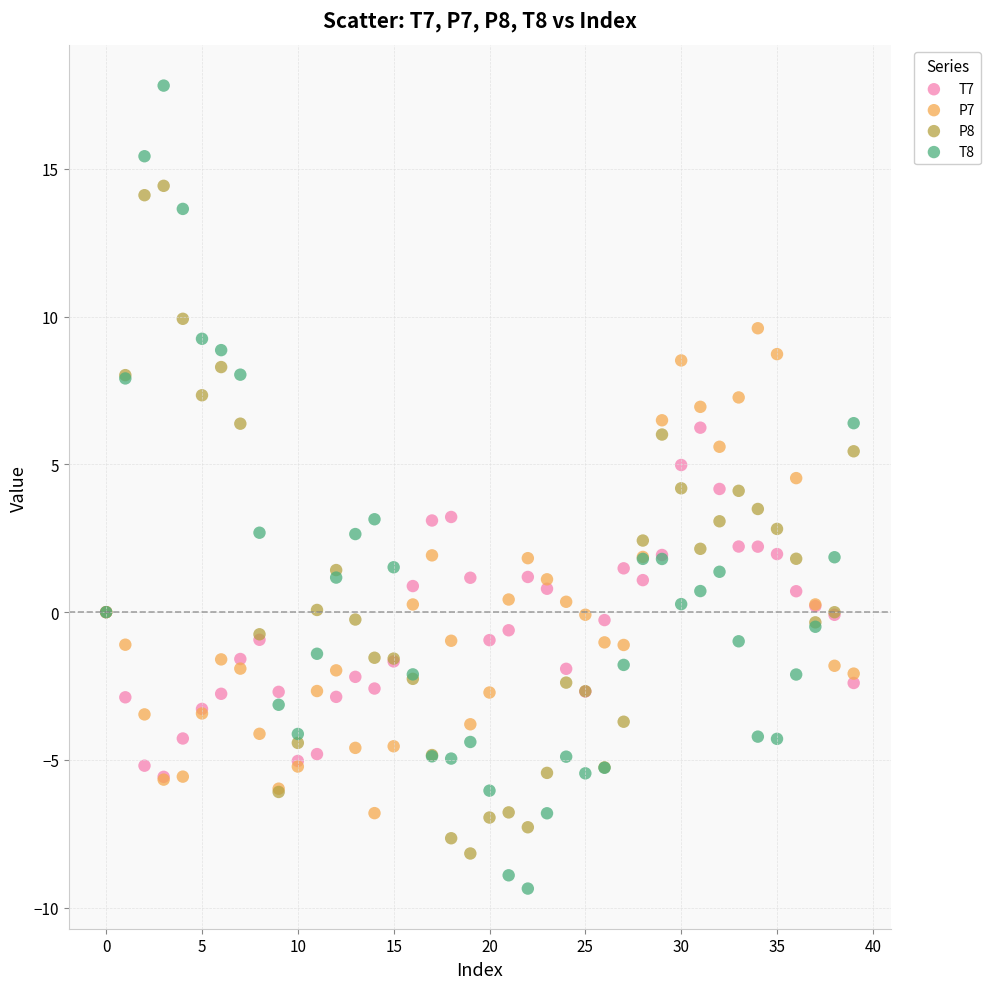

Which series has the widest spread of Y values?

T8